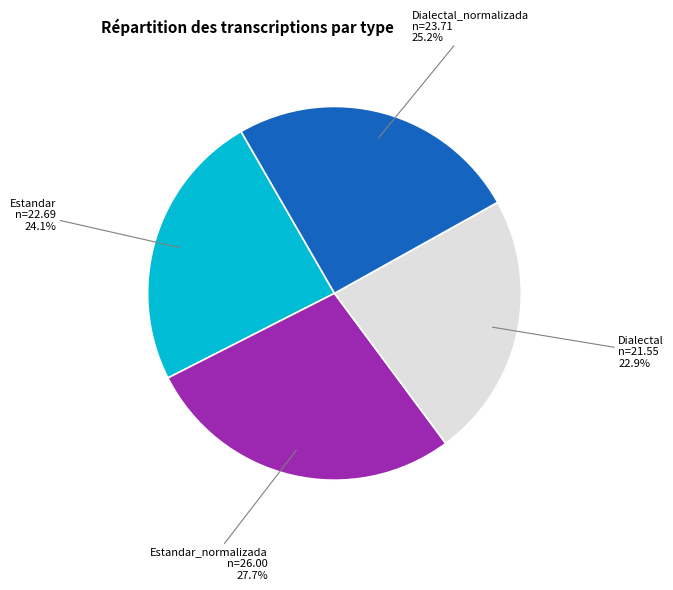

To the nearest percent, what portion does Dialectal represent?

23%